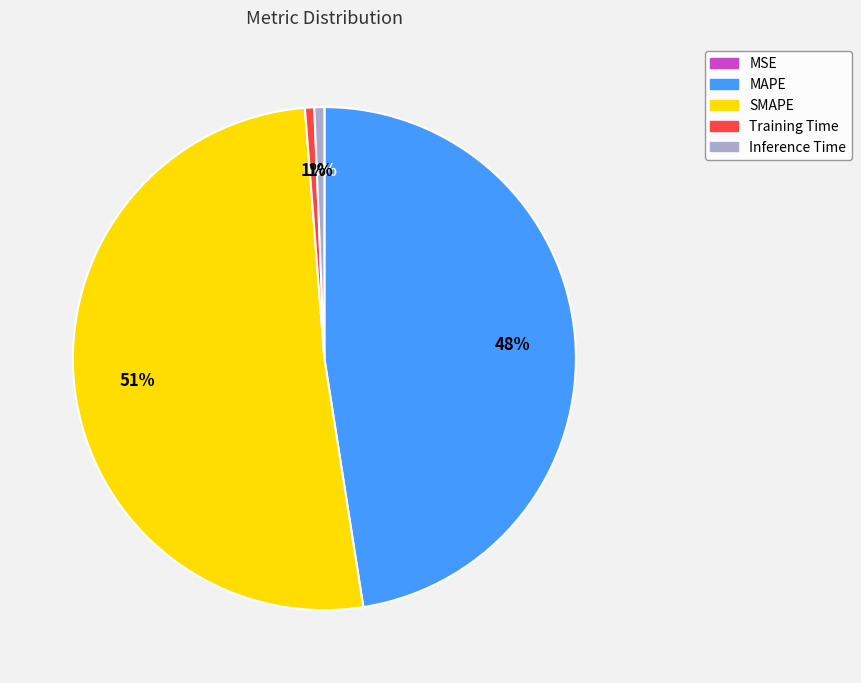

Do Inference Time and MAPE together represent more than half of the pie?

No